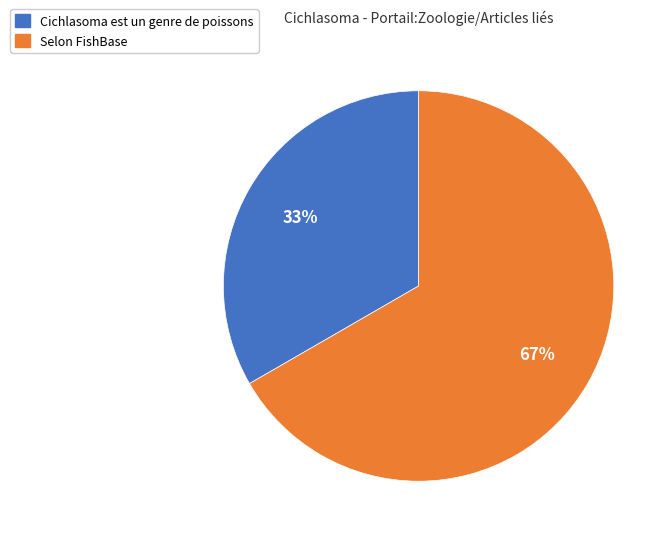

Which category has the smallest portion of the pie?

Cichlasoma est un genre de poissons